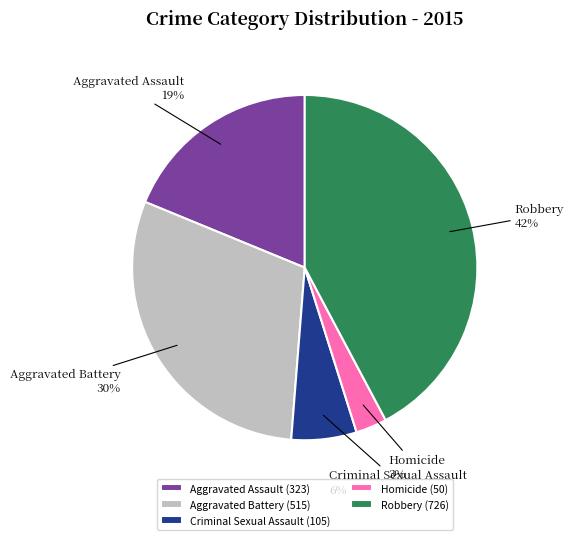

What is the largest slice in the pie chart?

Robbery